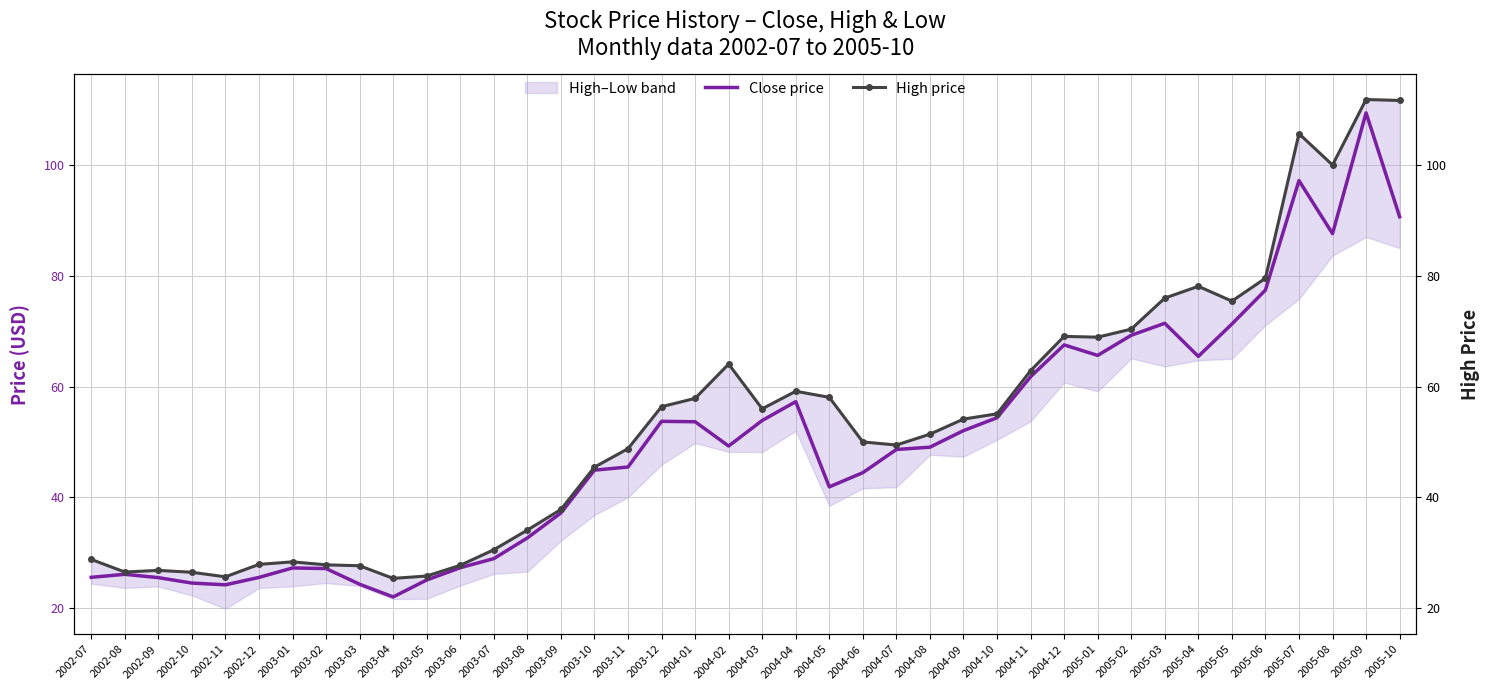

What is the value of the High price point at the 15th from the left?

37.8